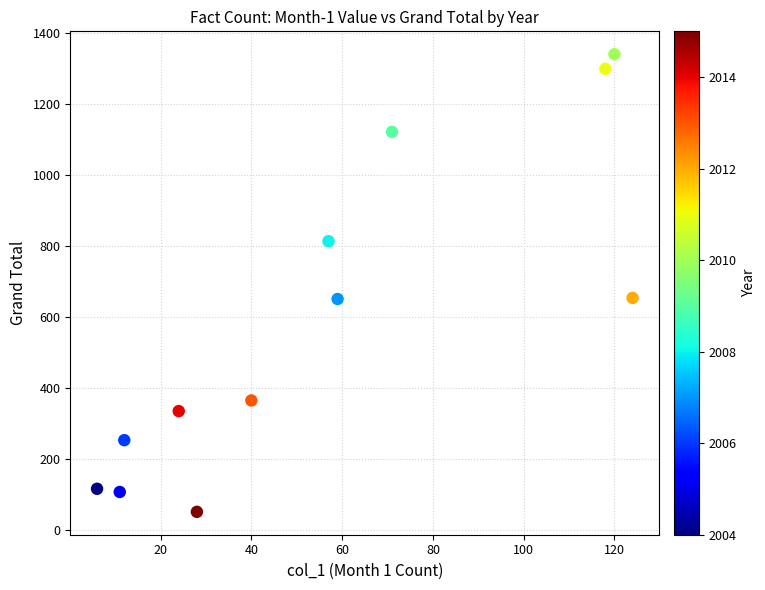

What is the range of Y values (max minus min)?

1290